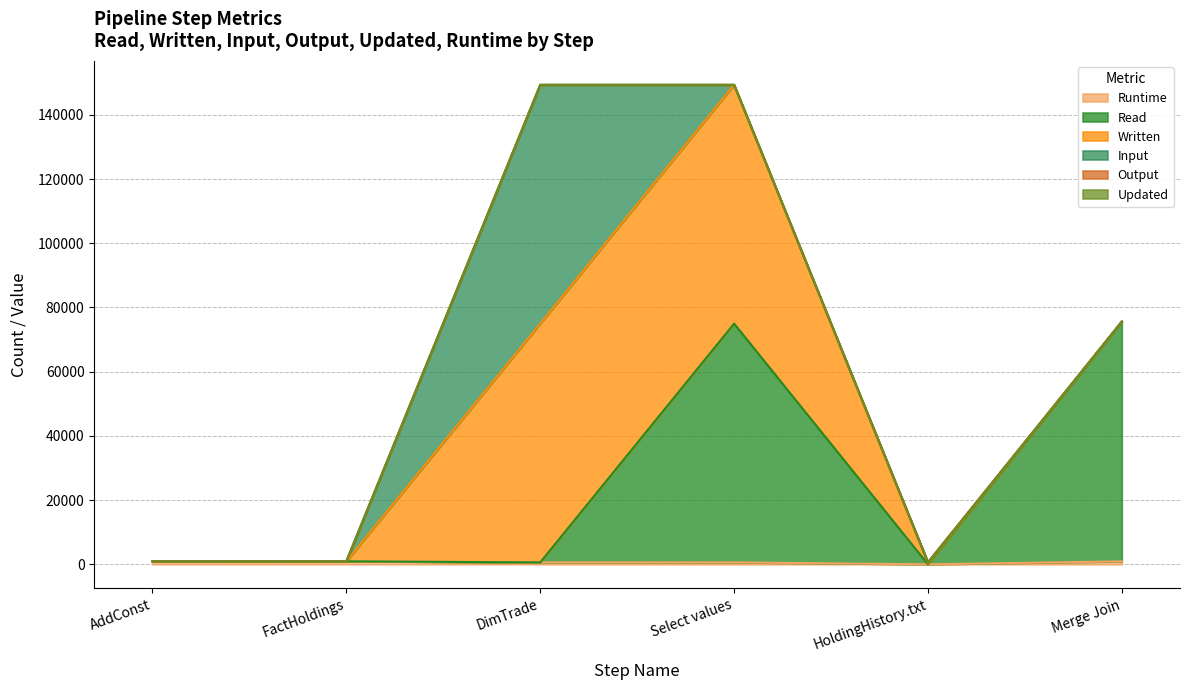

Does the chart display data point markers on the line(s)?

No